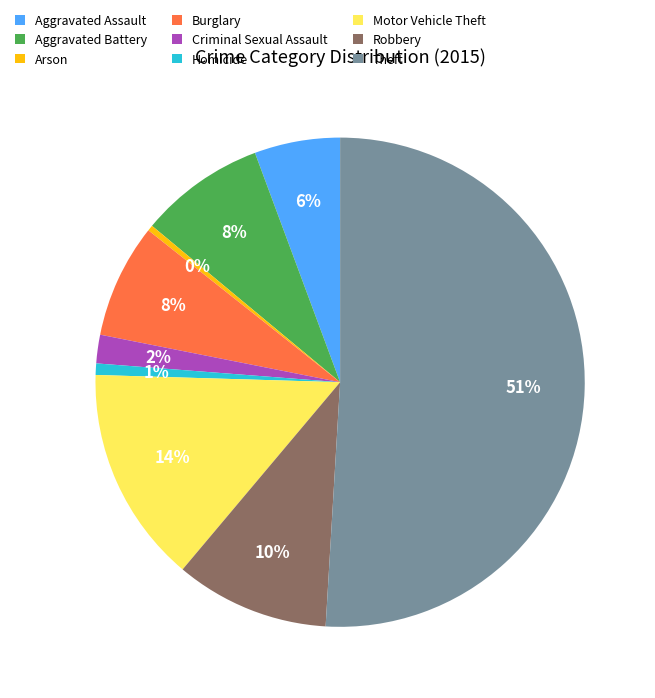

Which category has the biggest portion of the pie?

Theft